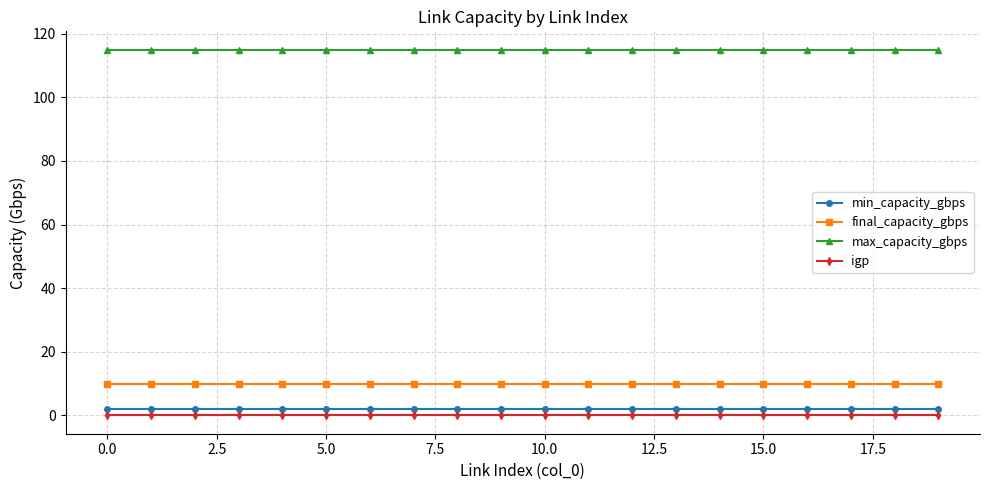

What is the sum of all min_capacity_gbps values?

40